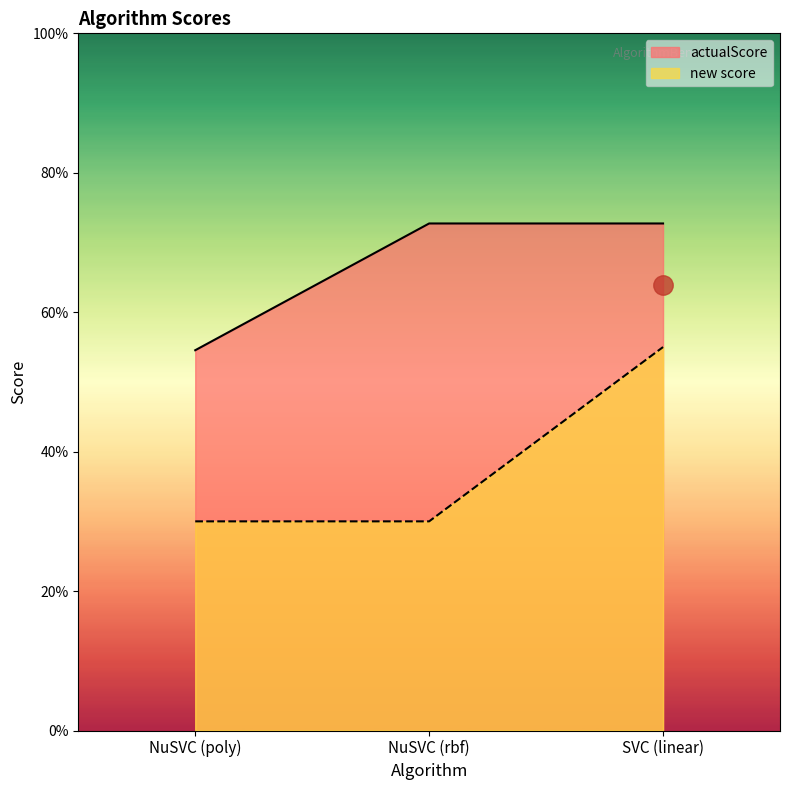

What is the label of the 2nd point from the left?

NuSVC (rbf)